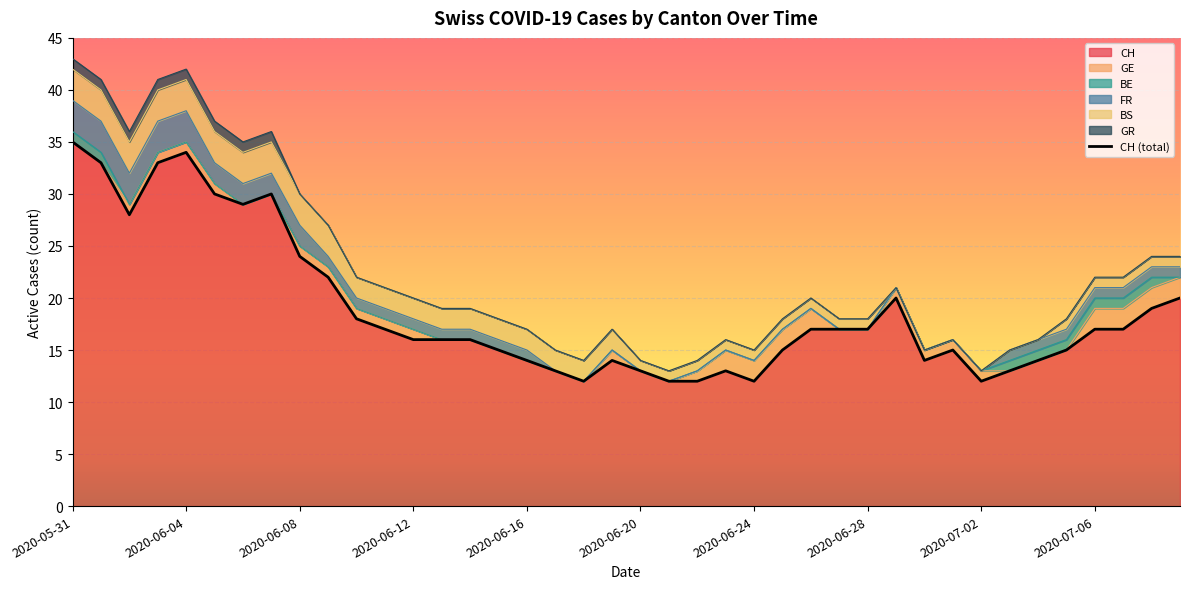

How many values in the FR series are below 1?

16